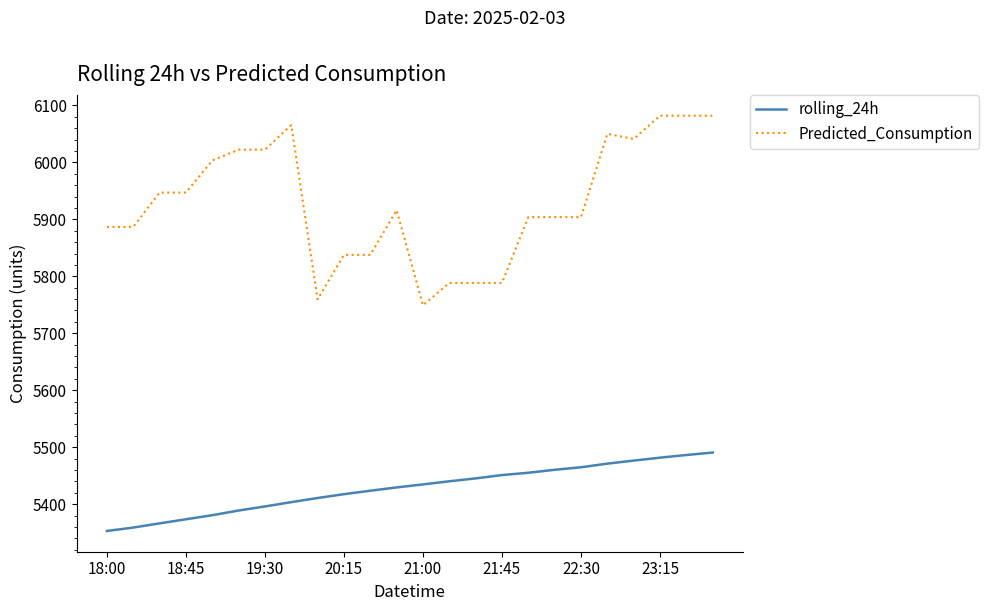

True or false: rolling_24h and Predicted_Consumption cross at least once.

False